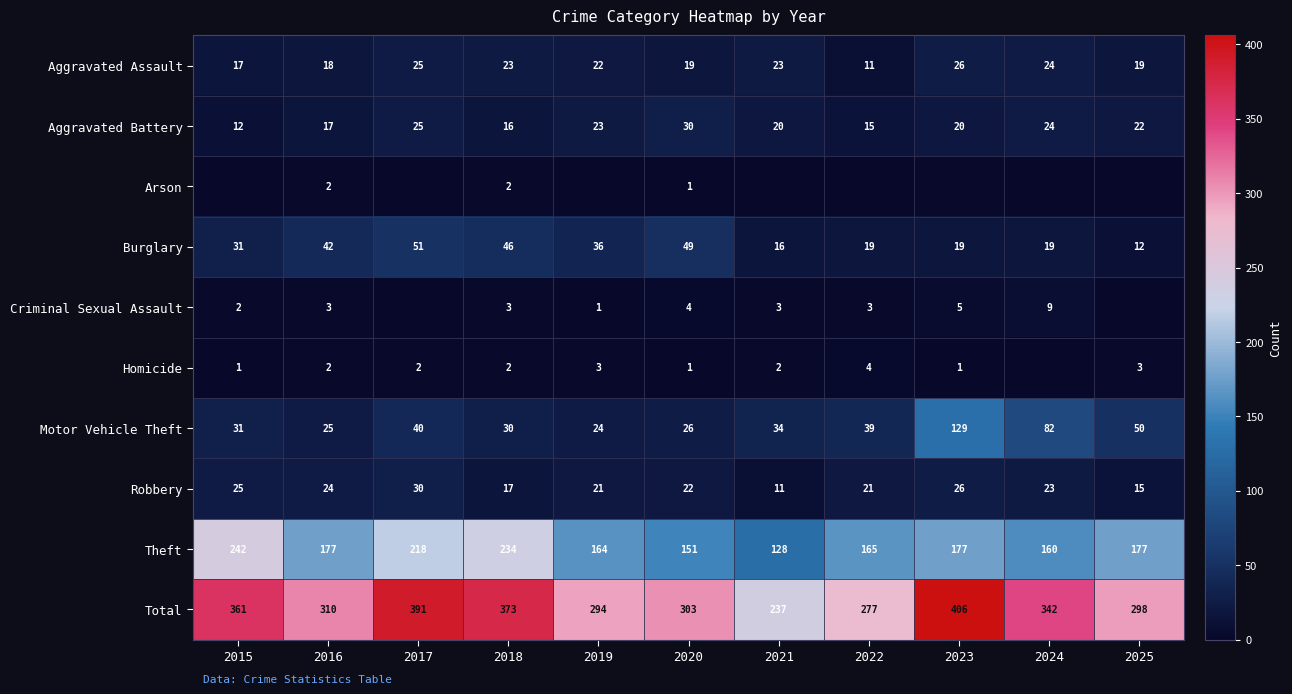

Is the value of Theft at 2025 greater than the value of Homicide at 2021?

Yes